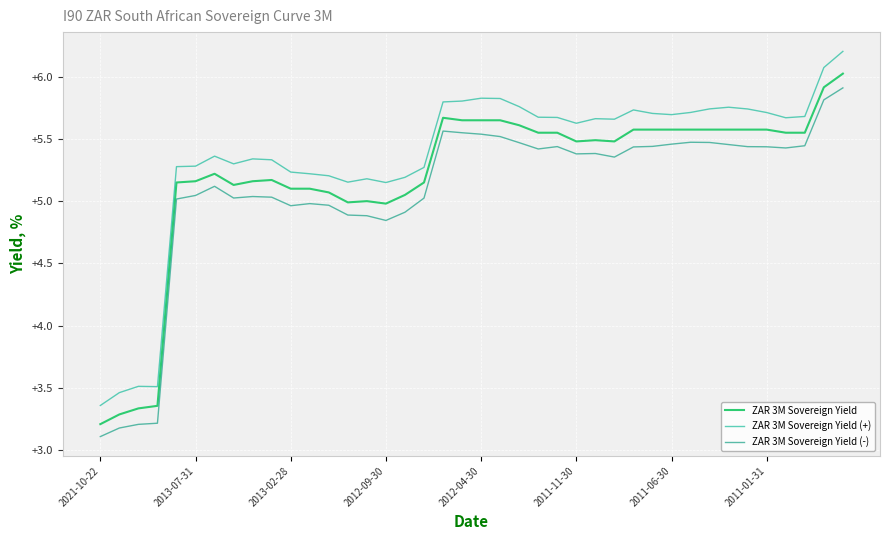

What are all the series names shown in the legend?

ZAR 3M Sovereign Yield, ZAR 3M Sovereign Yield (+), ZAR 3M Sovereign Yield (-)